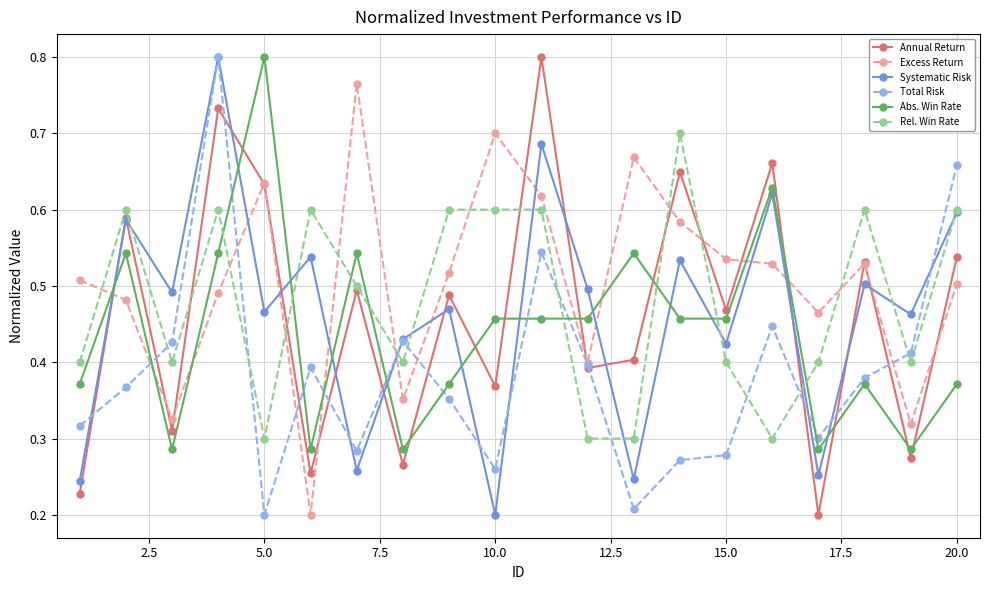

How many times do Abs. Win Rate and Rel. Win Rate cross each other?

8